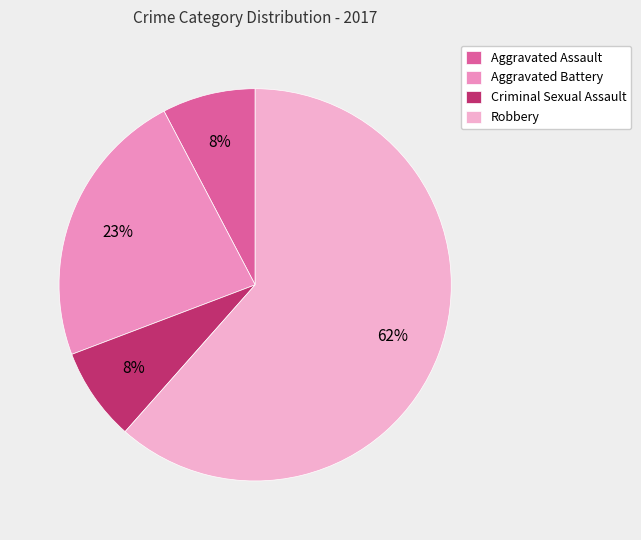

To the nearest percent, what is the combined percentage of Robbery and Criminal Sexual Assault?

69%